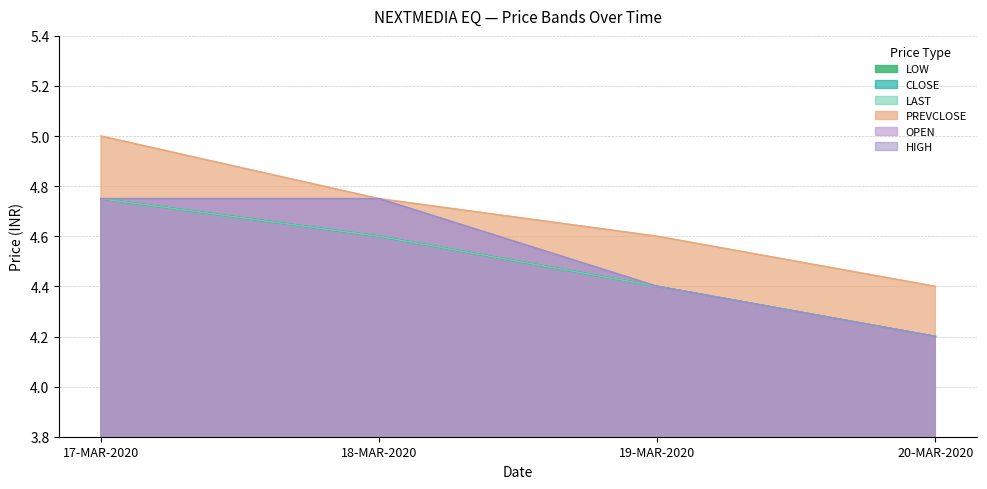

What is the label of the 3rd point from the right?

18-MAR-2020